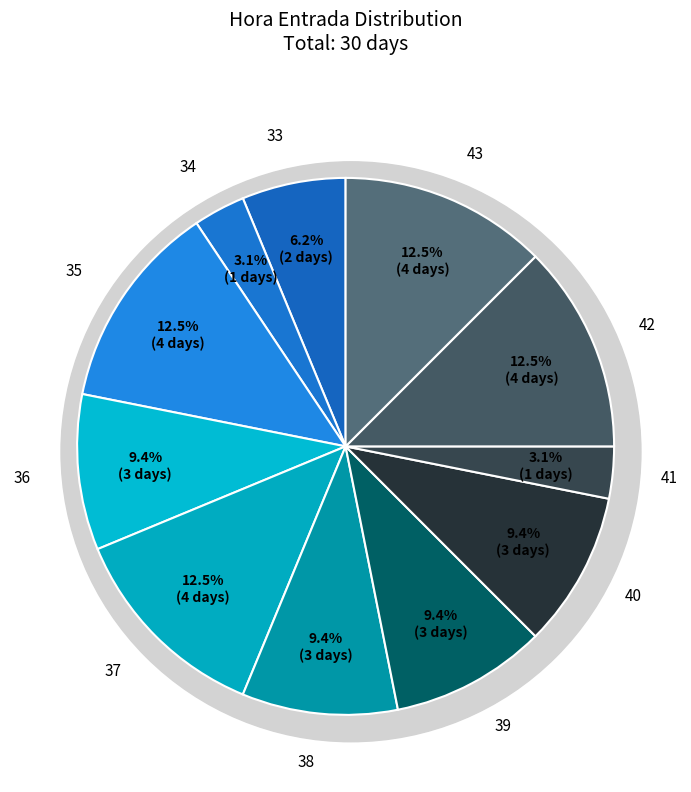

The 34 slice represents 3% of the pie. True or false?

True